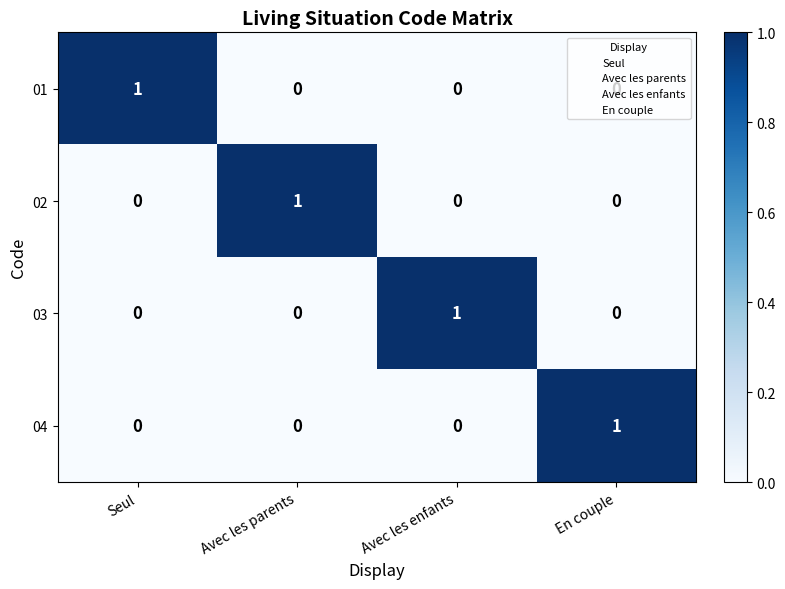

The value of 03 at En couple is 1. True or false?

False